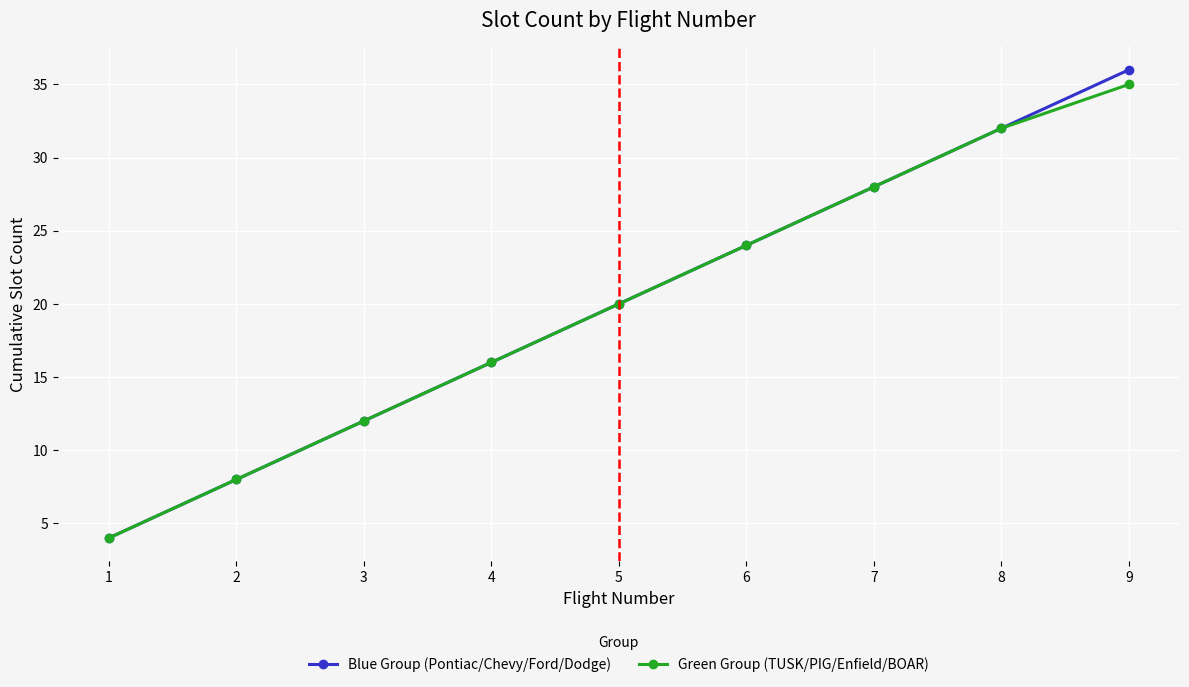

True or false: Green Group (TUSK/PIG/Enfield/BOAR) has more than 2 interior local peaks.

False